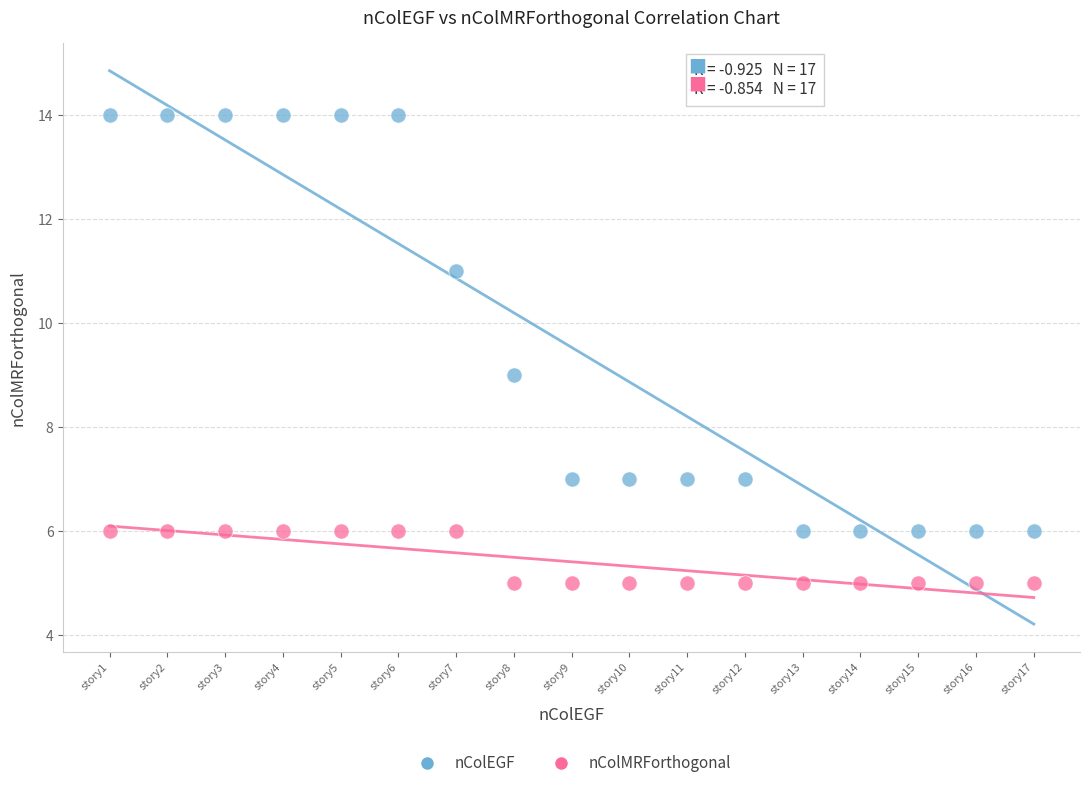

Across all data points, what is the range of Y values (max minus min)?

9